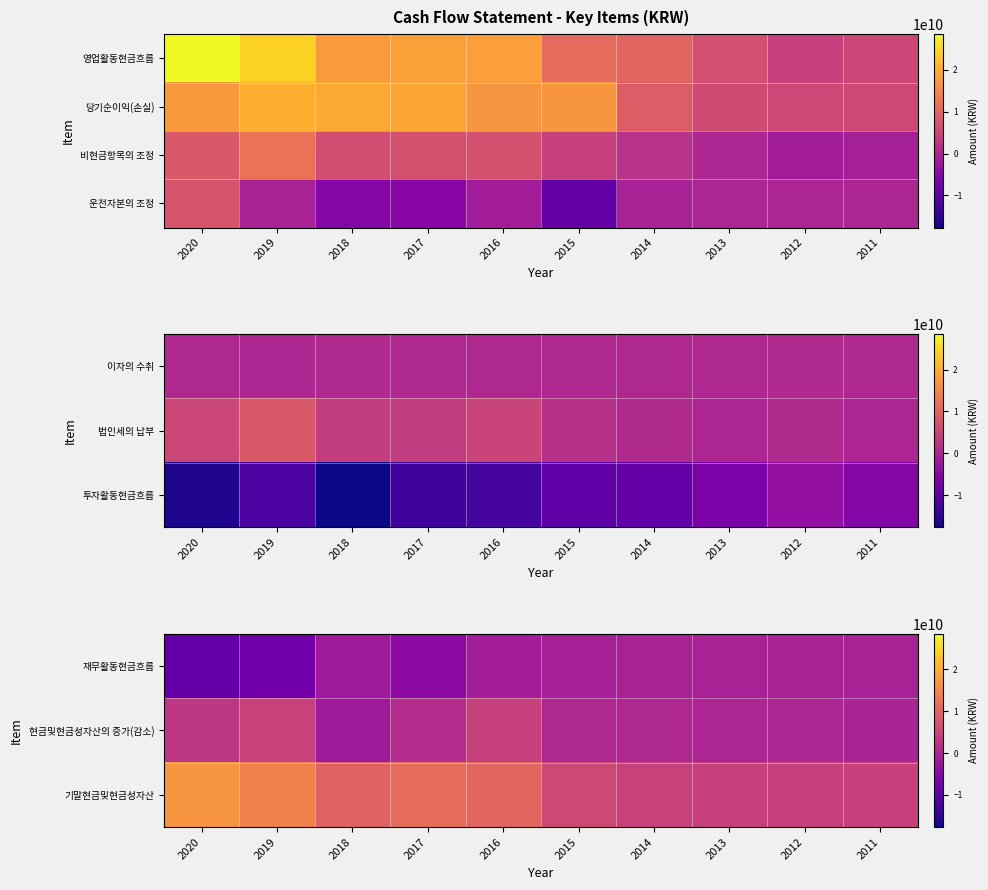

The 운전자본의 조정 series shows -4577526192 at 2017. True or false?

True